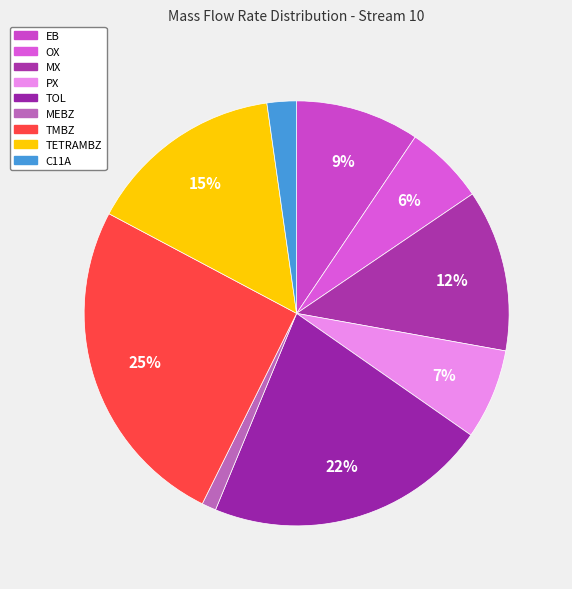

Rank the categories by value from lowest to highest.

MEBZ, C11A, OX, PX, EB, MX, TETRAMBZ, TOL, TMBZ